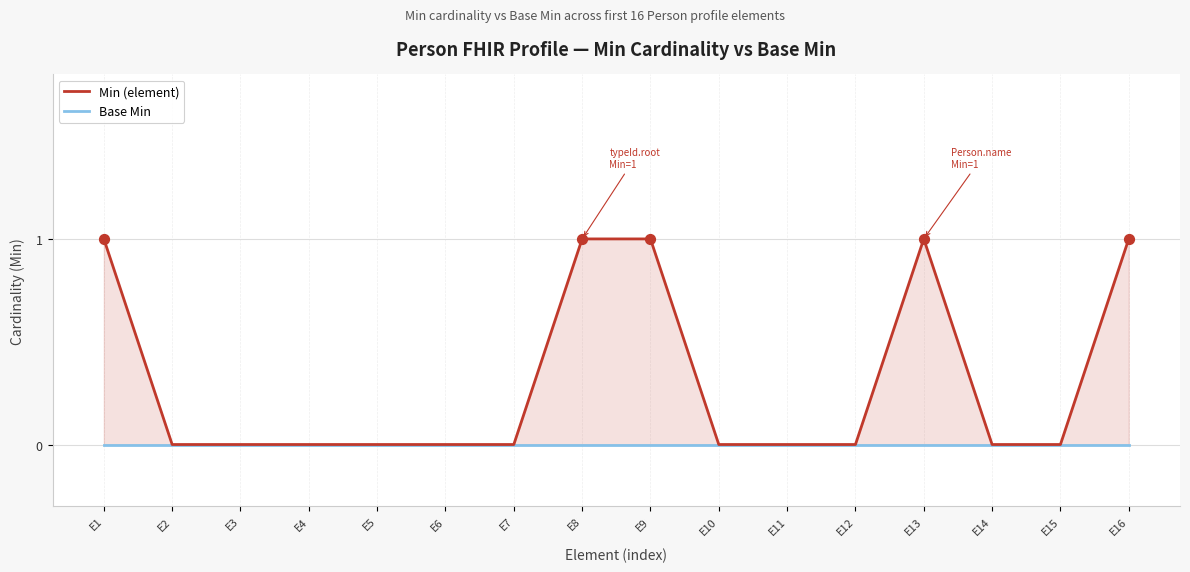

Which series has the largest total across all categories?

Min (element)